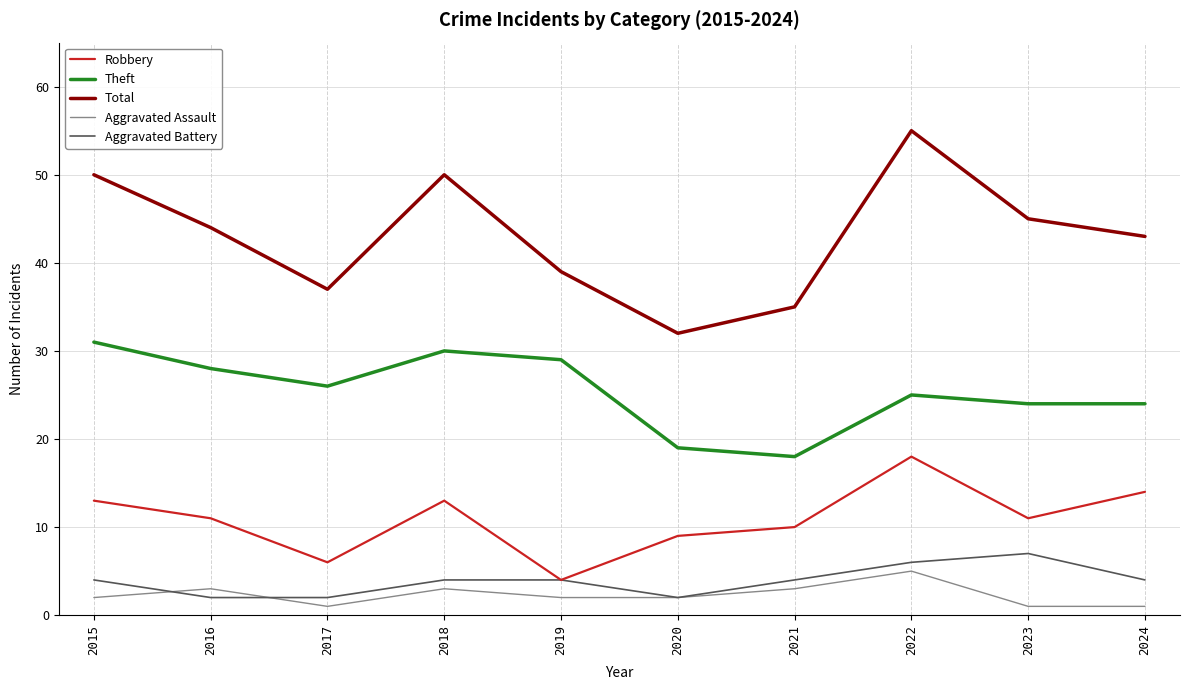

How many interior local peaks does the Theft series have?

2